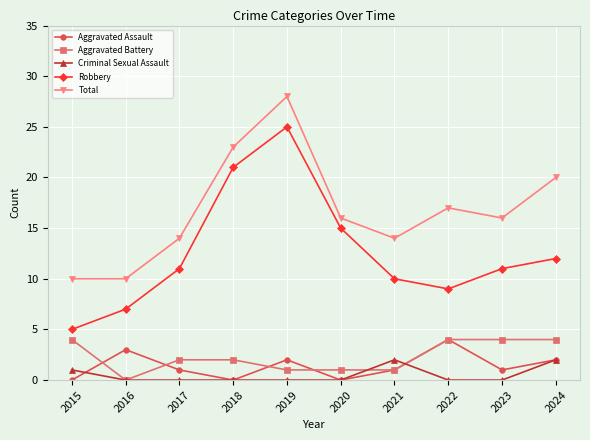

What is the spread (max minus min) of values at 2023?

16